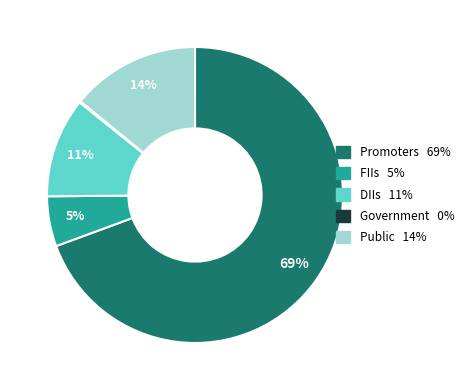

To the nearest percent, what portion does DIIs represent?

11%